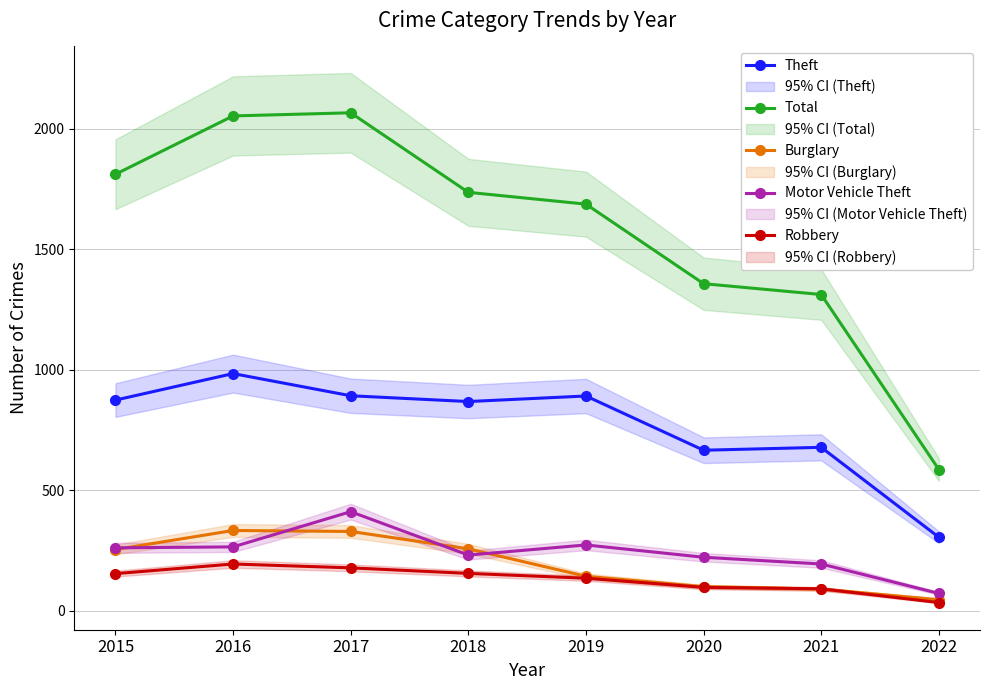

True or false: Total and Theft intersect in this chart.

False